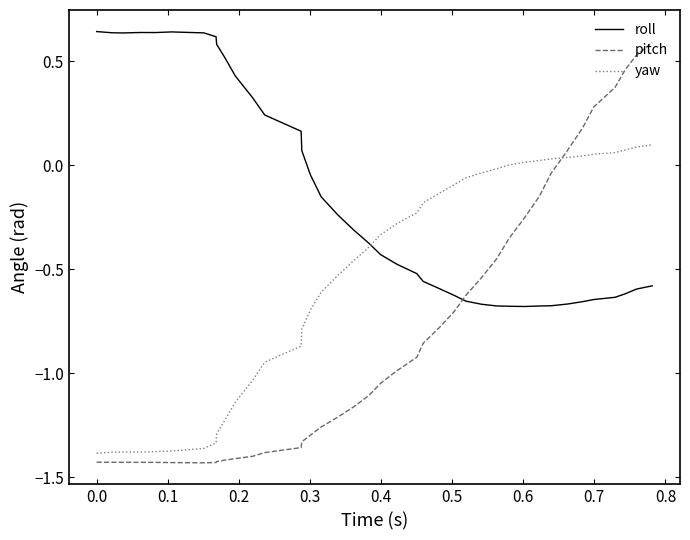

True or false: roll and pitch cross at least once.

True